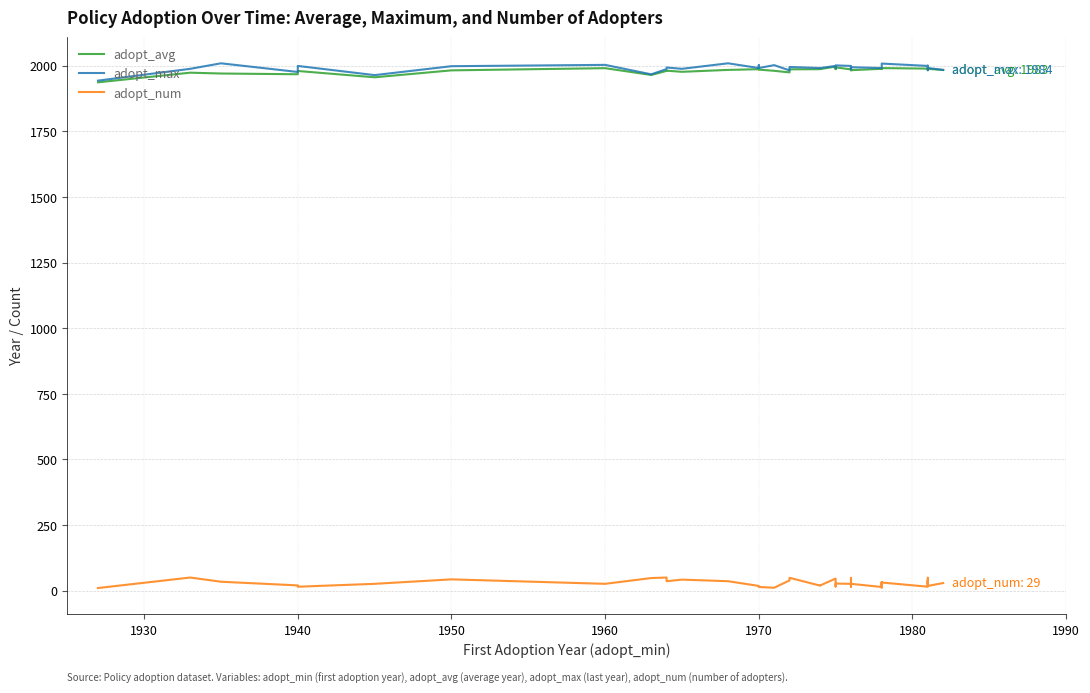

The adopt_max series shows 3110.8 at 1970. True or false?

False